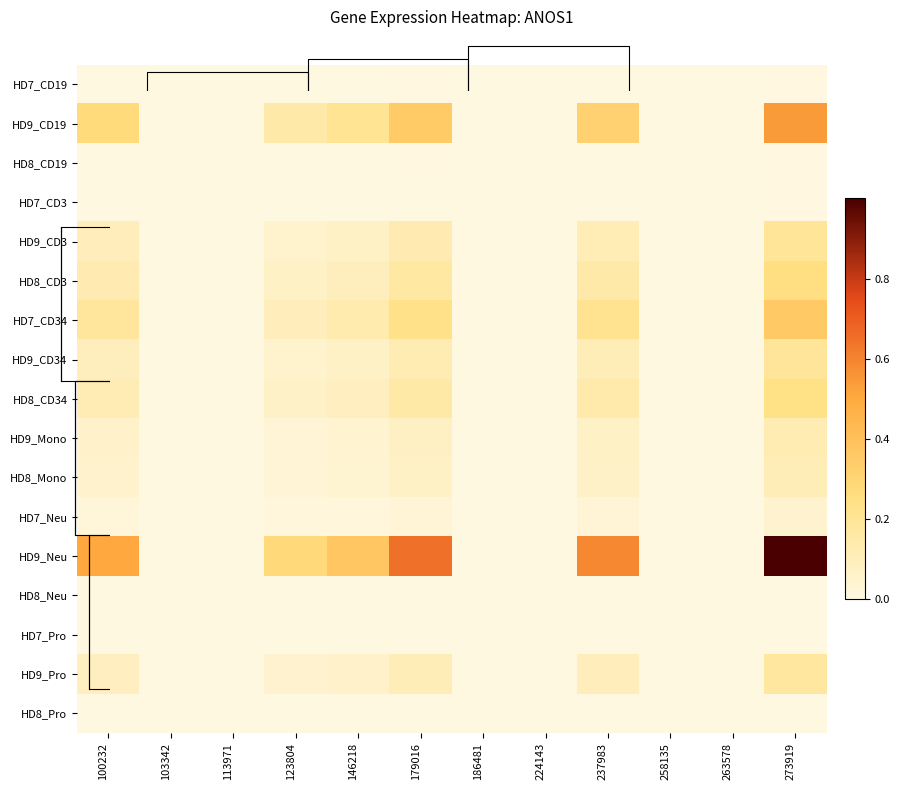

Rank the series at 123804 from lowest to highest value.

HD8_Neu, HD7_Pro, HD8_Pro, HD7_CD3, HD7_CD19, HD8_CD19, HD7_Neu, HD8_Mono, HD9_Mono, HD9_Pro, HD9_CD34, HD9_CD3, HD8_CD34, HD8_CD3, HD7_CD34, HD9_CD19, HD9_Neu